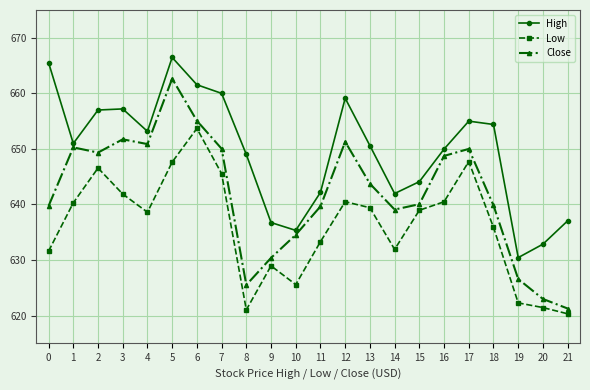

List the series in order of their overall mean, lowest first.

Low, Close, High